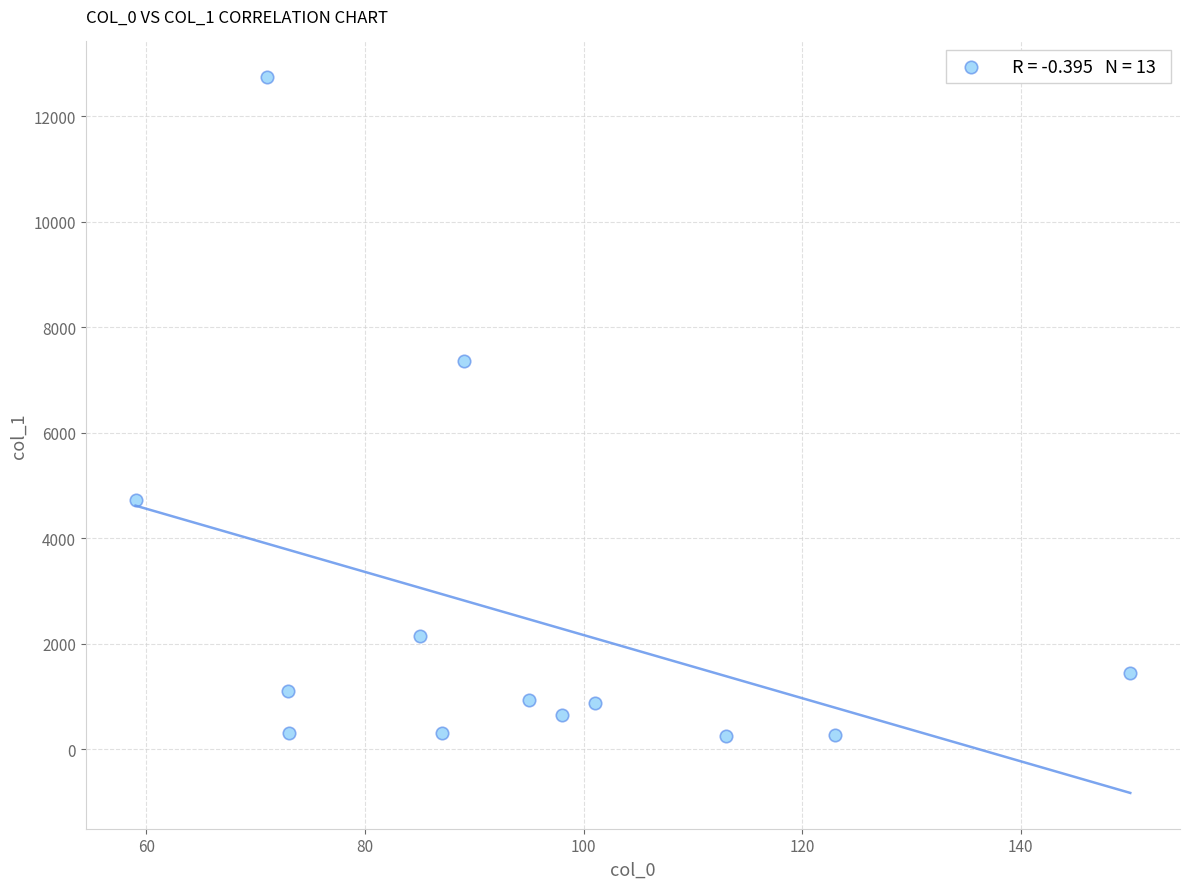

What is the range of Y values (max minus min)?

12478.8